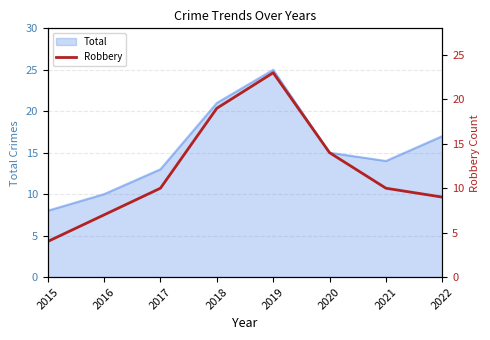

Which label corresponds to the largest value in the chart?

2019